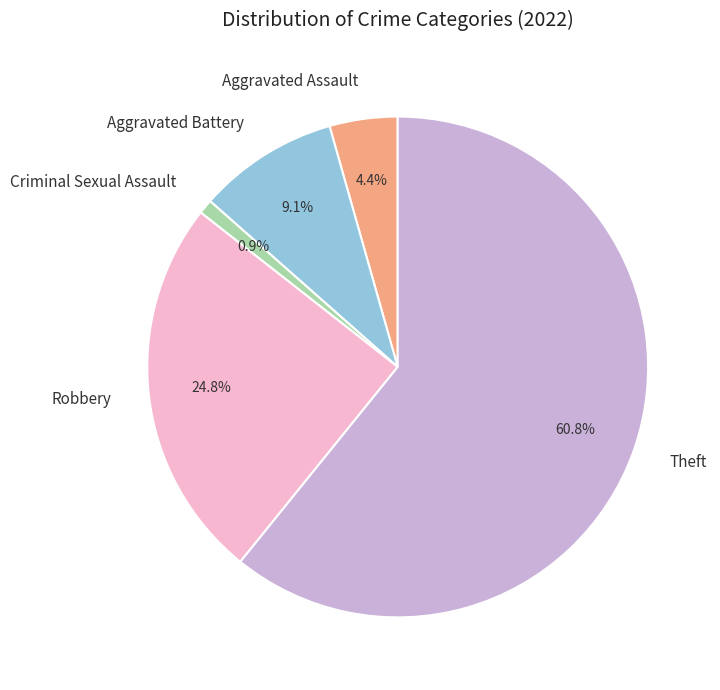

Which category has the biggest portion of the pie?

Theft